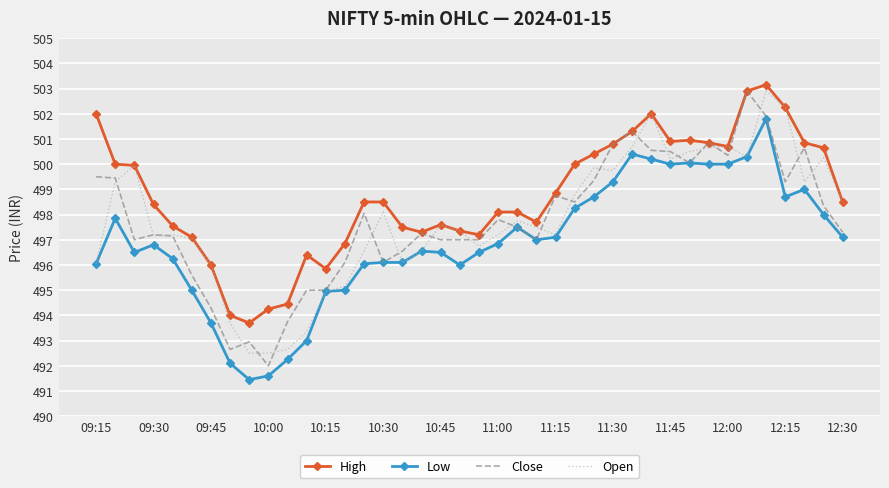

True or false: Low and High cross at least once.

False